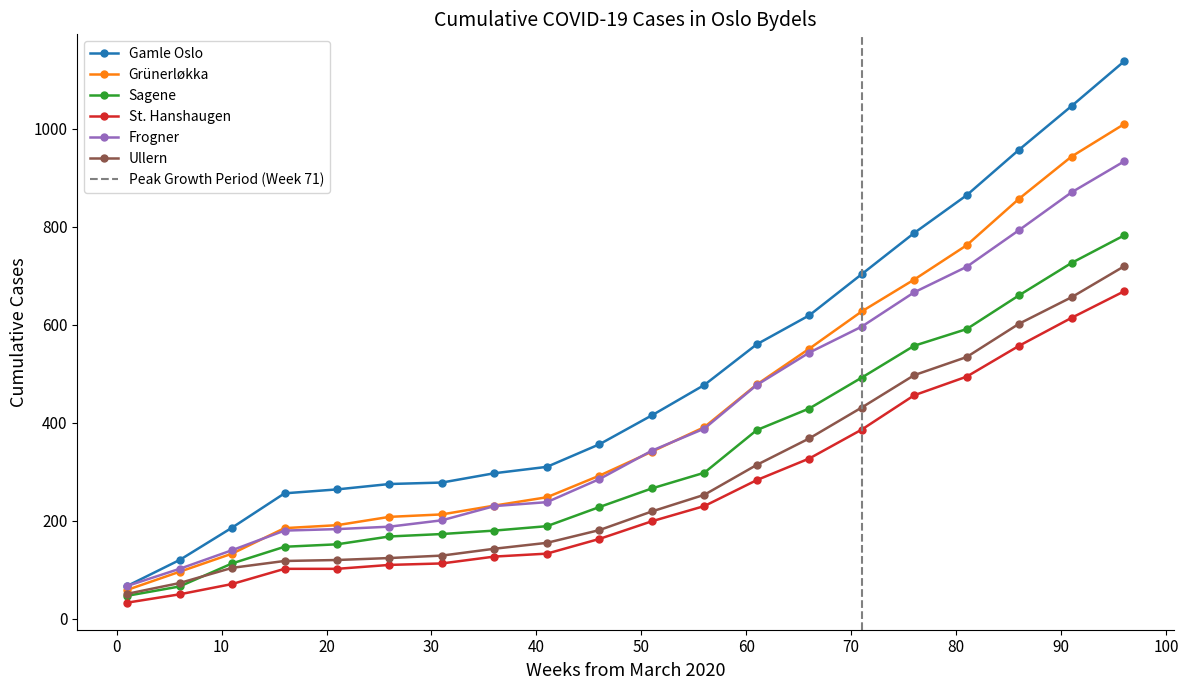

True or false: Sagene and St. Hanshaugen cross at least once.

False